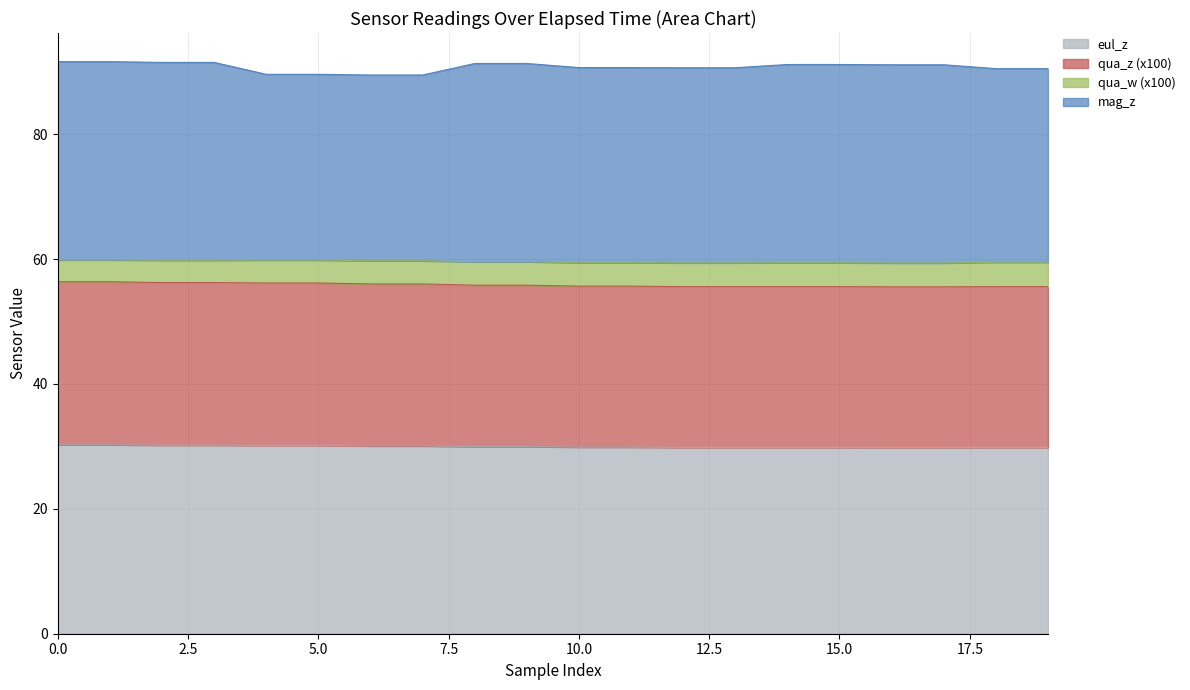

True or false: qua_z has a value of 79.2 at 11.

False